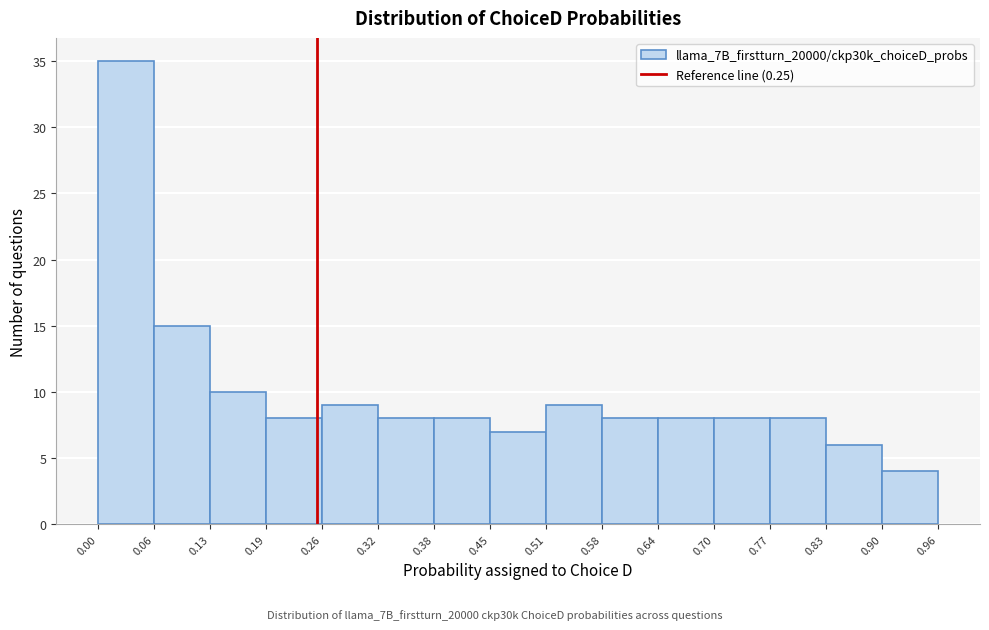

Reading left to right, list every bar in this chart as the range it spans on the x-axis followed by its height. The values are not printed on the chart, so give them approximately, as read against the axis.

0.00 to 0.06: 35
0.06 to 0.13: 15
0.13 to 0.19: 10
0.19 to 0.26: 8
0.26 to 0.32: 9
0.32 to 0.38: 8
0.38 to 0.45: 8
0.45 to 0.51: 7
0.51 to 0.58: 9
0.58 to 0.64: 8
0.64 to 0.70: 8
0.70 to 0.77: 8
0.77 to 0.83: 8
0.83 to 0.90: 6
0.90 to 0.96: 4